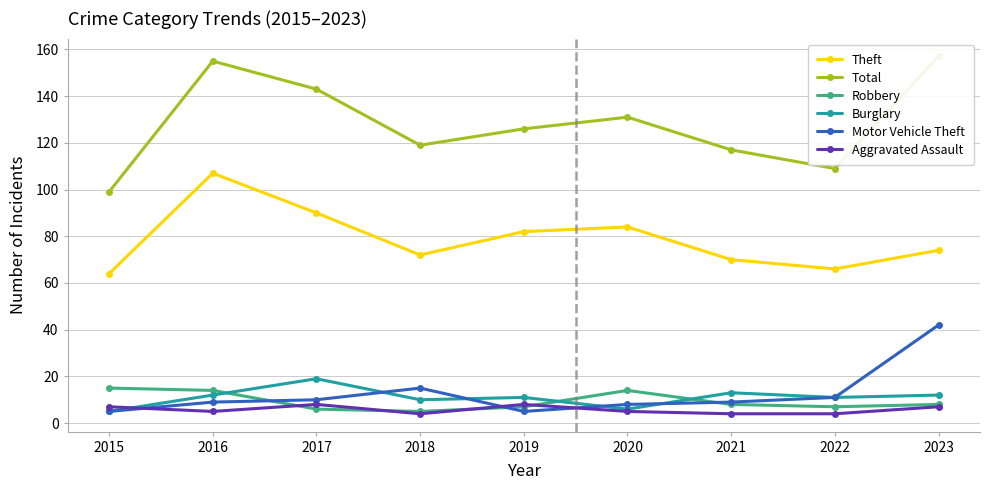

What is the approximate value of Total at 2017, to the nearest 5?

145